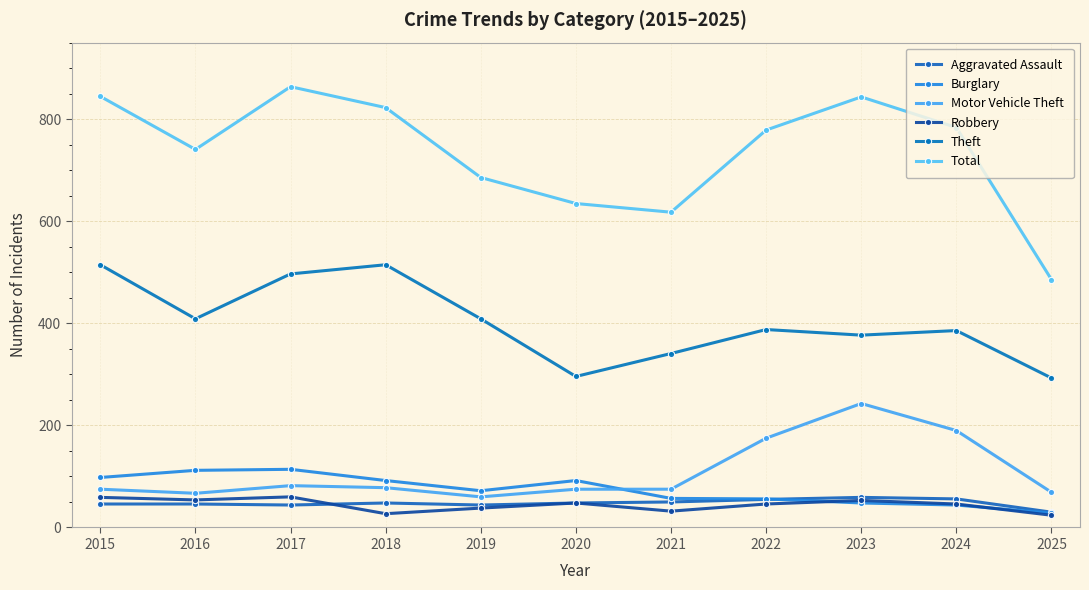

What is the difference between the highest and lowest values at 2020?

587